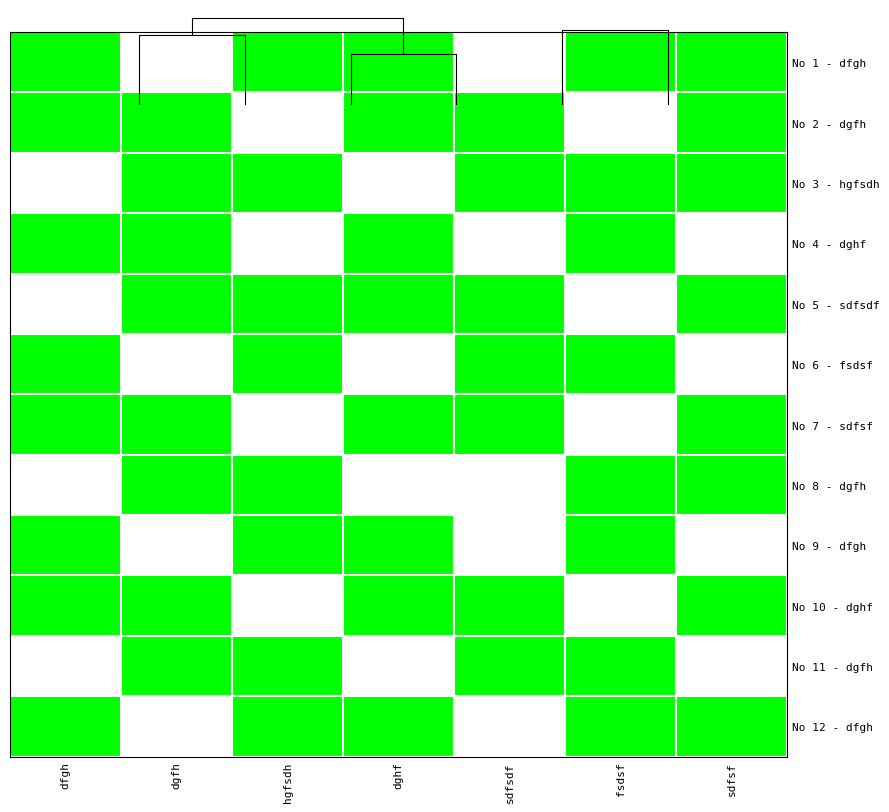

At how many categories does at least one series exceed 0?

7